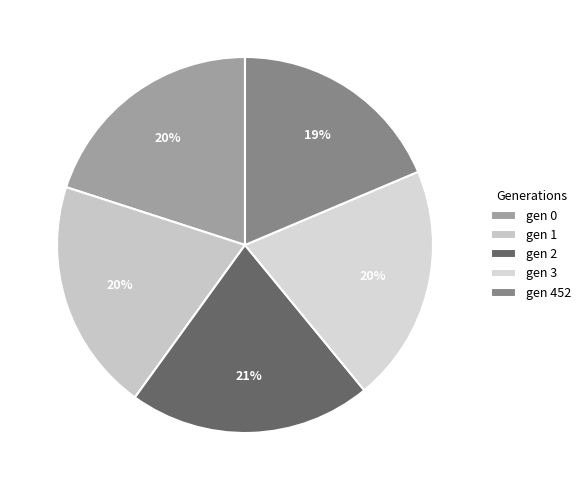

To the nearest percent, what is the average slice percentage?

20%